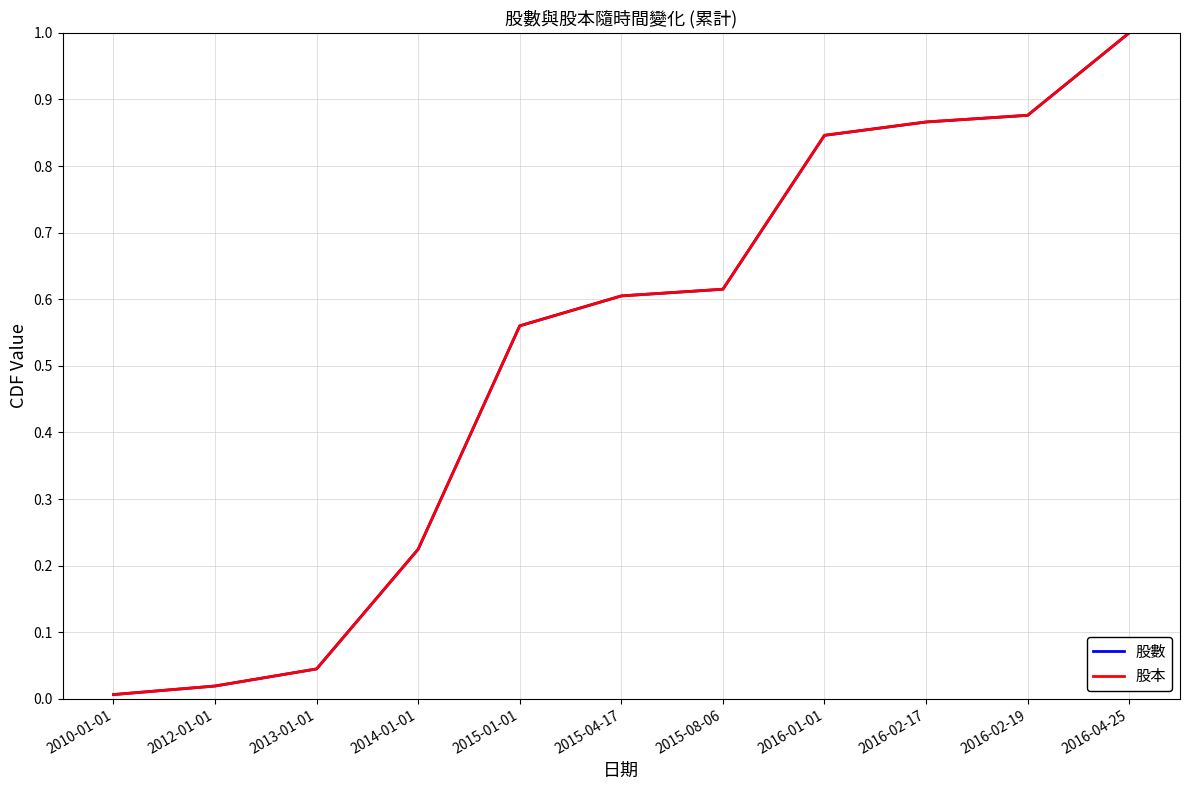

Rank the series by their maximum value, from lowest to highest.

股數, 股本